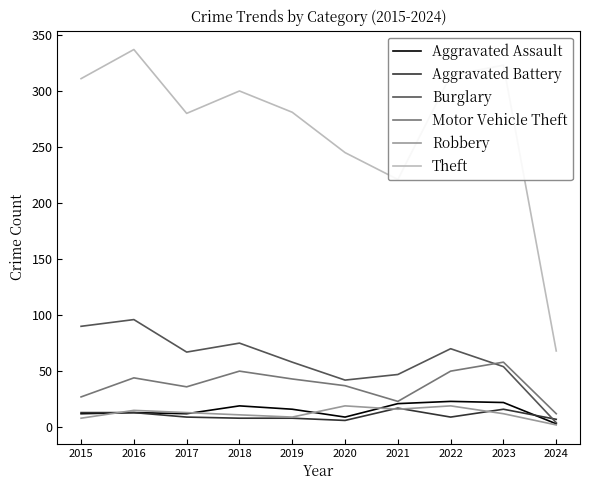

At which label is Burglary closest to 50?

2021